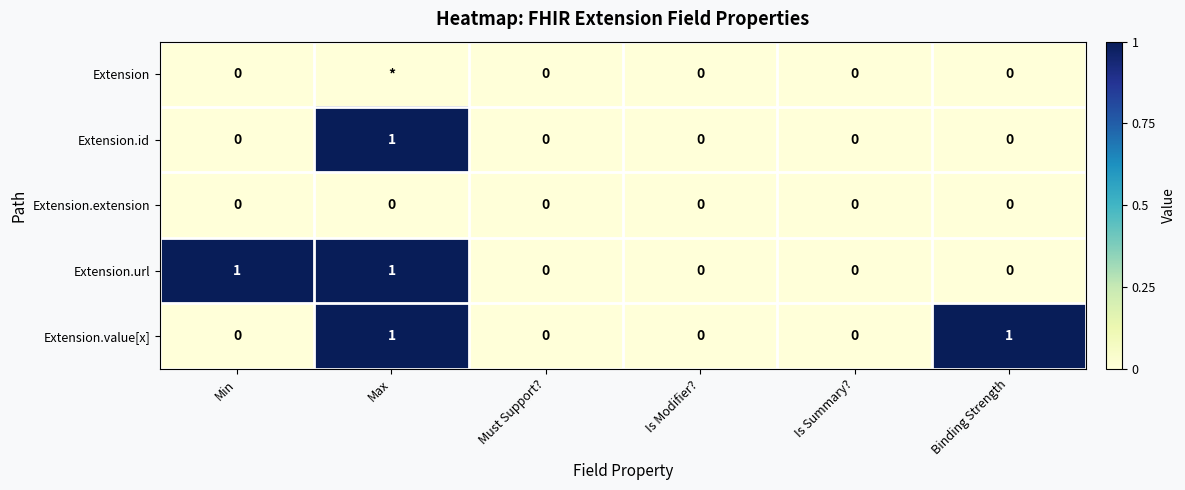

The Extension.url series shows 0 at Is Summary?. True or false?

True